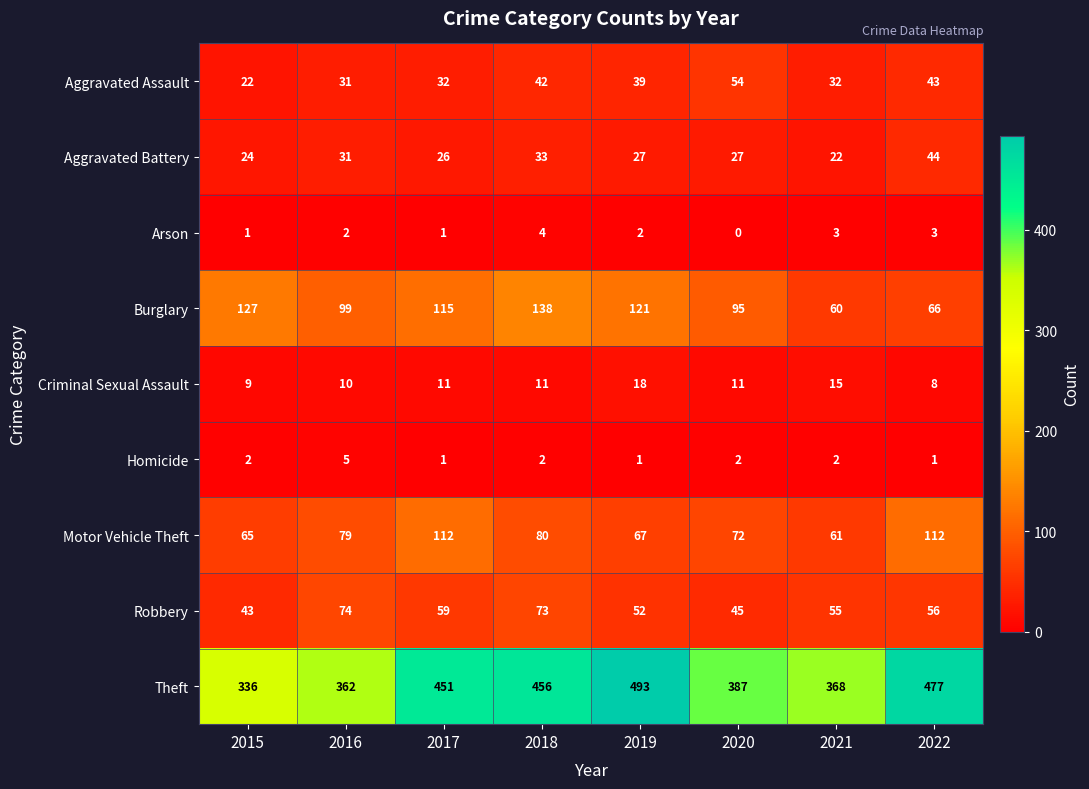

What is the total value across all series at 2019?

820